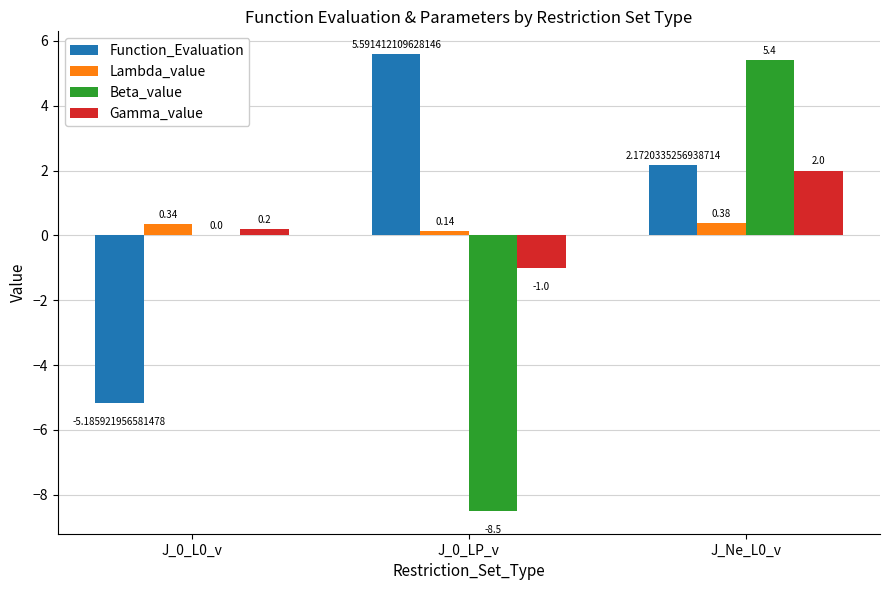

The value of Gamma_value at J_0_L0_v is 0.2. True or false?

True